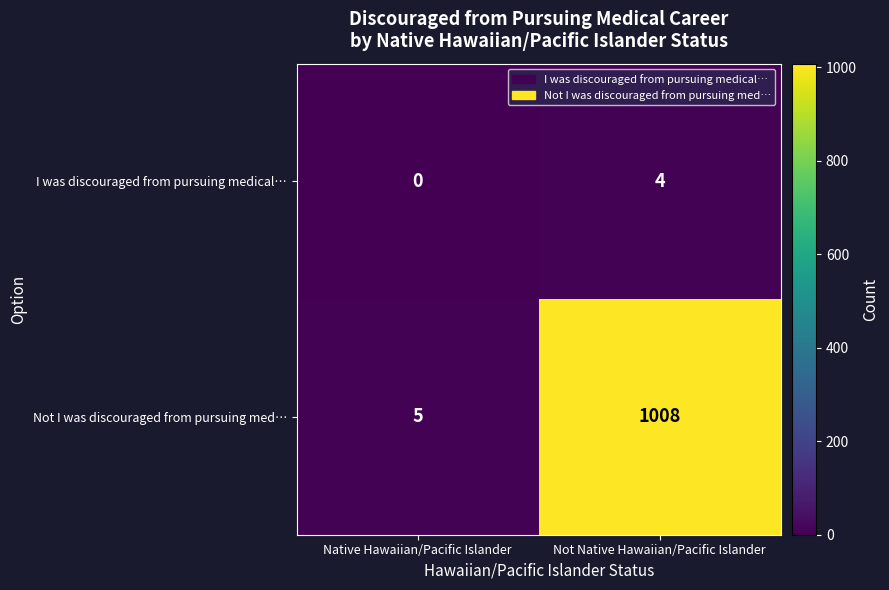

Is it true that Not I was discouraged from pursuing med… equals 1008 at Not Native Hawaiian/Pacific Islander?

True